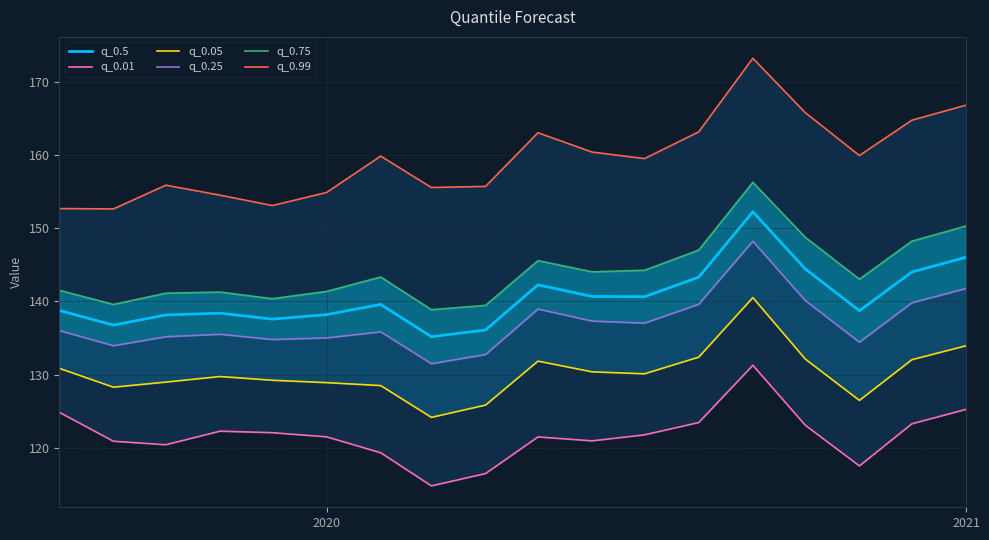

Which series has the largest total across all categories?

q_0.99